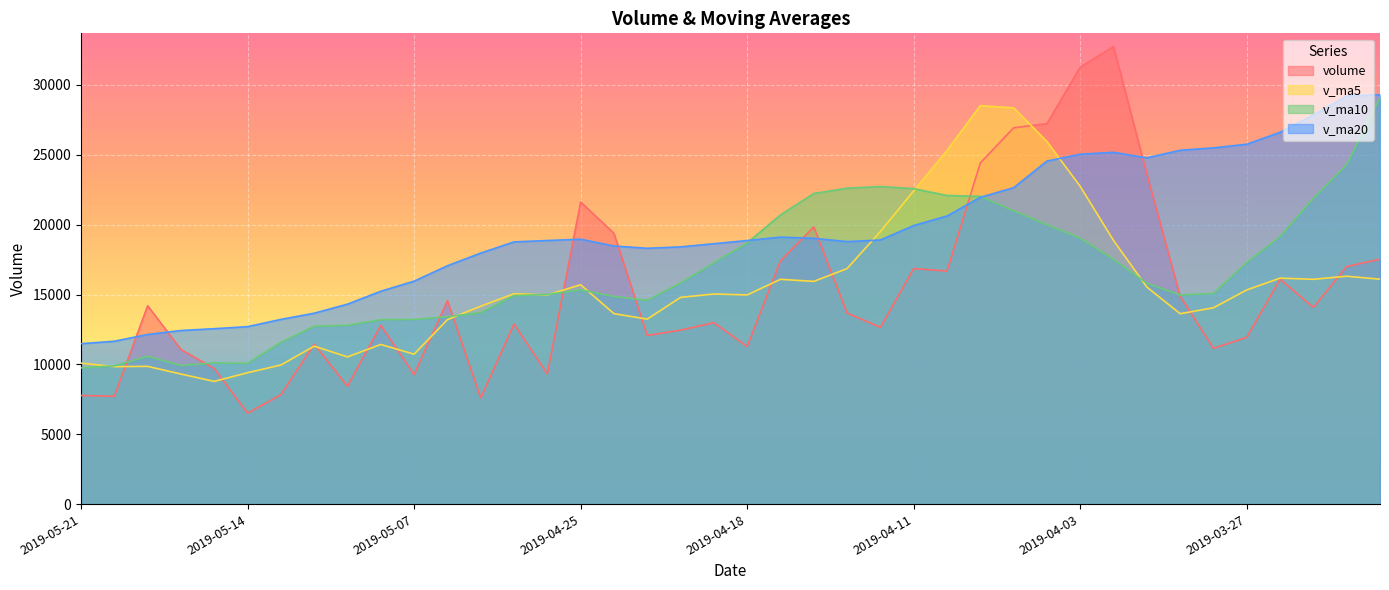

The value of v_ma10 at 2019-03-27 is 17298.2. True or false?

True